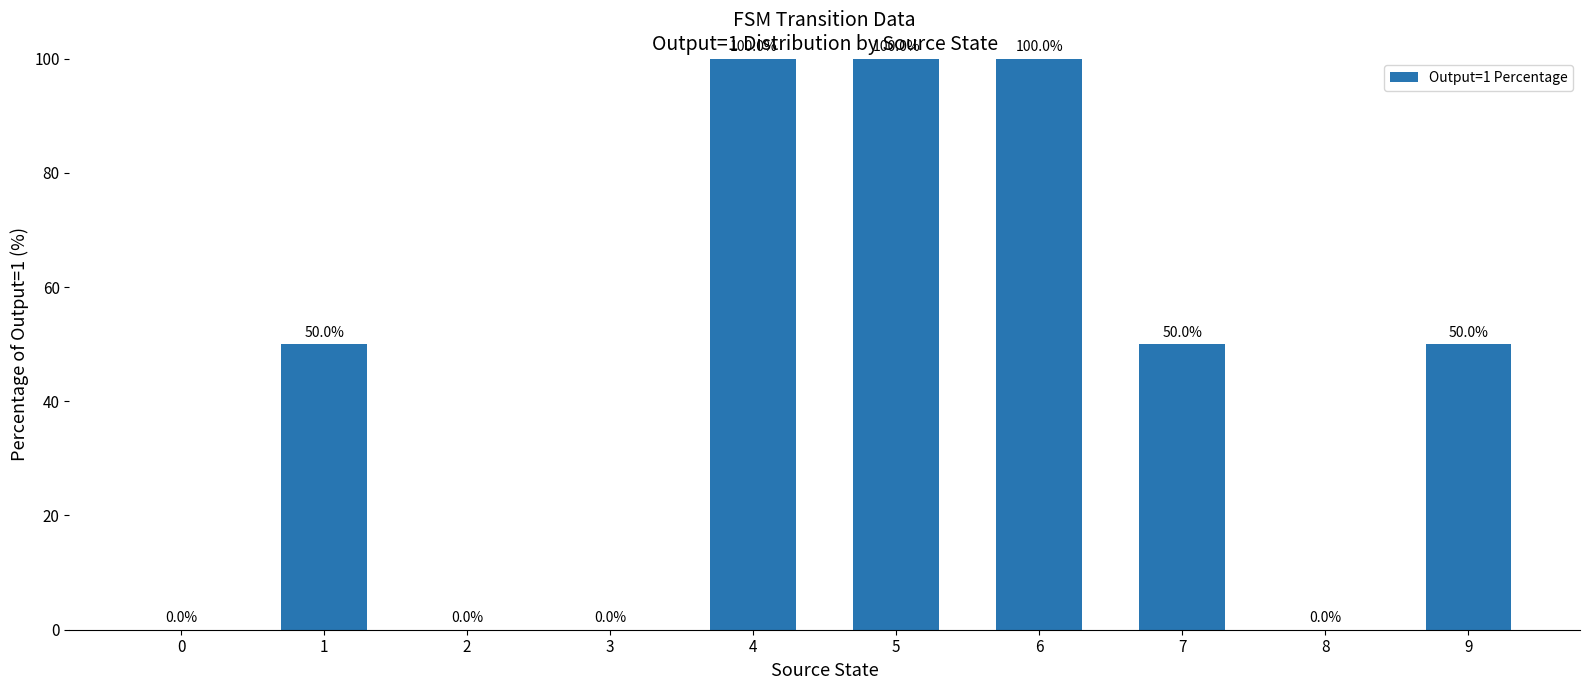

Which has a higher value, 7 or 2?

7